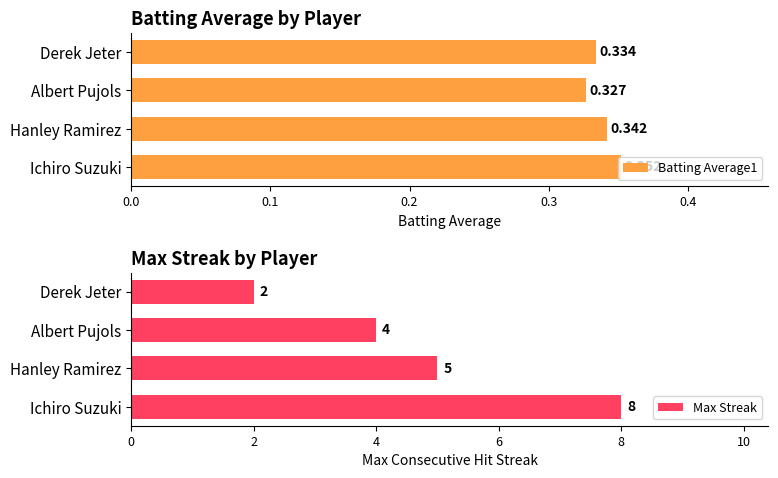

List the labels in order of Batting Average1 value, largest first.

Ichiro Suzuki, Hanley Ramirez, Derek Jeter, Albert Pujols